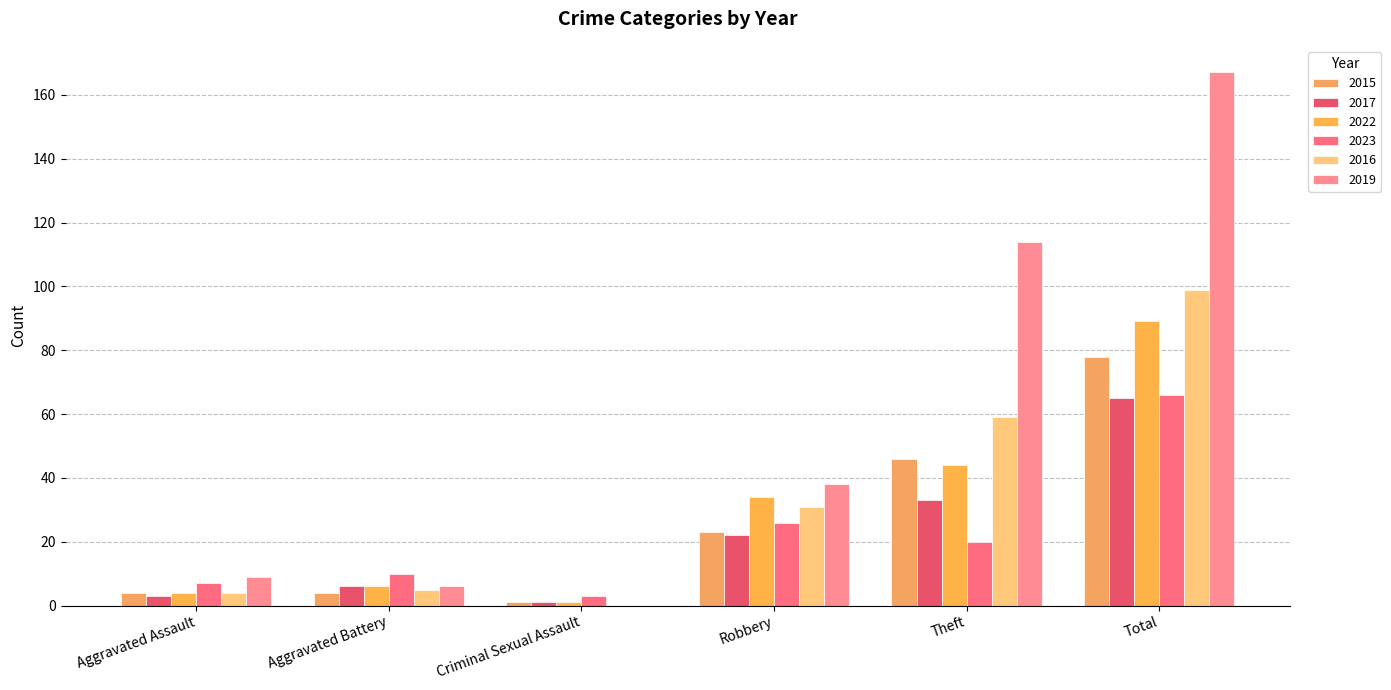

What is the difference between the 2019 values at Aggravated Battery and Criminal Sexual Assault?

6